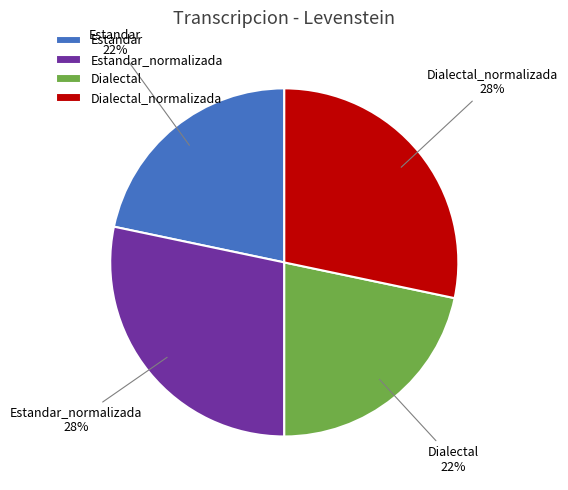

To the nearest percent, what portion does Dialectal_normalizada represent?

28%